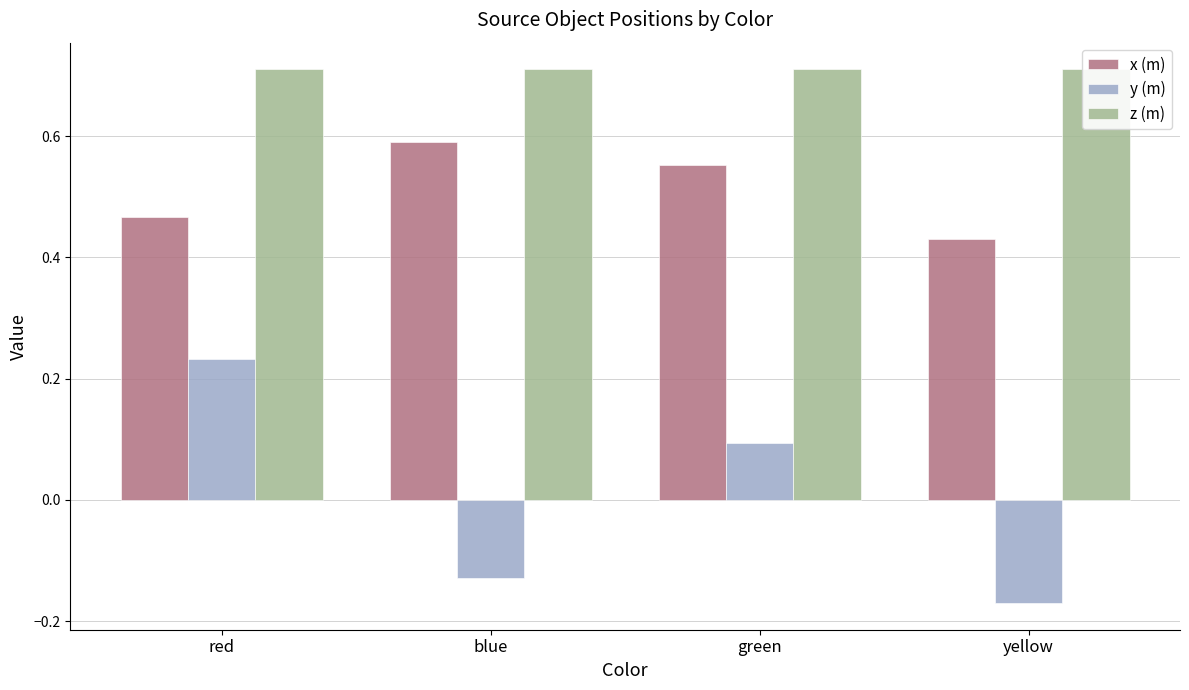

How many categories are shown in the chart?

4